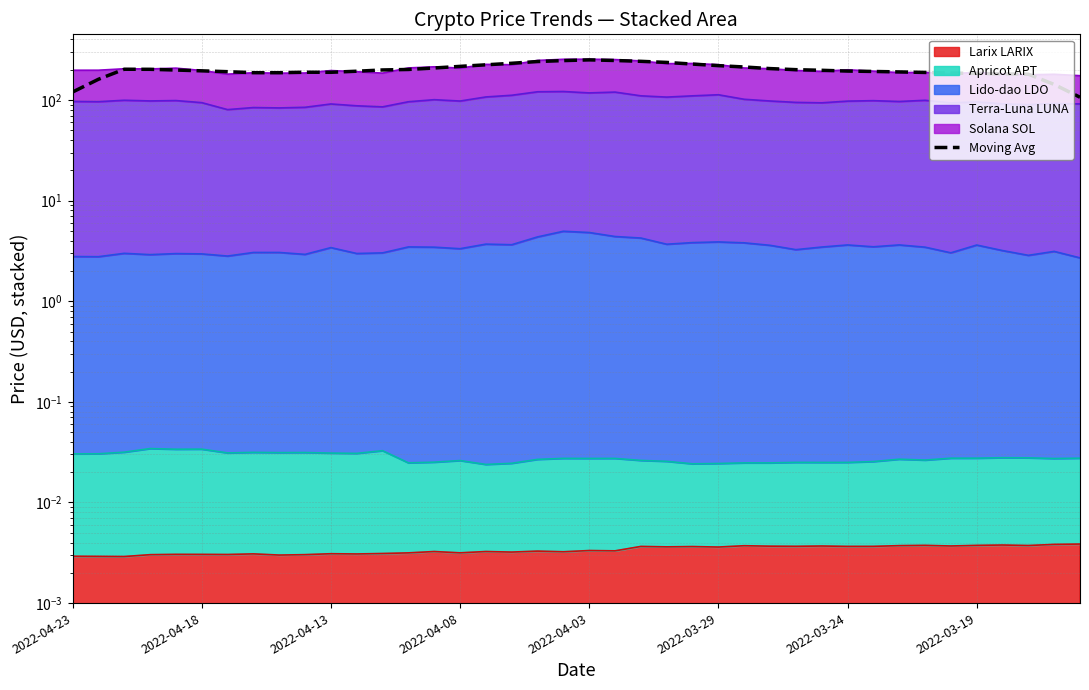

How many interior local valleys (lower than both neighbors) does the data have?

2